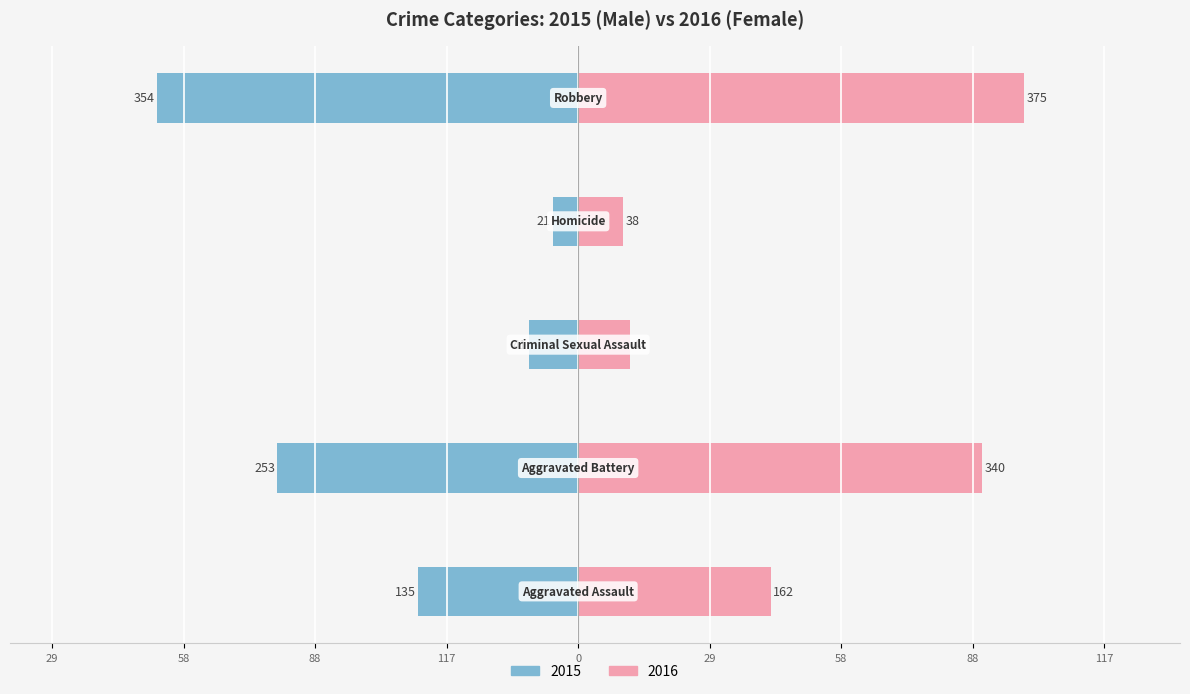

Reading left to right, transcribe all the data shown in this chart.

Male: 117=-36.0	88=-67.5	58=-10.9	29=-5.6	0=-94.4
Female: 117=43.2	88=90.7	58=11.7	29=10.1	0=100.0